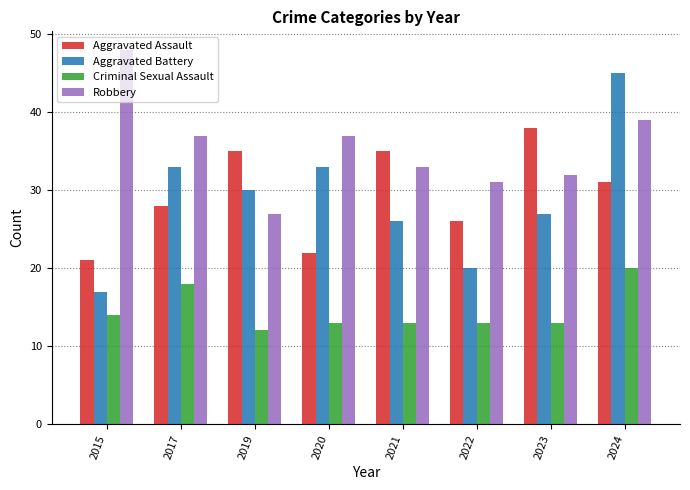

Rank the series at 2023 from lowest to highest value.

Criminal Sexual Assault, Aggravated Battery, Robbery, Aggravated Assault